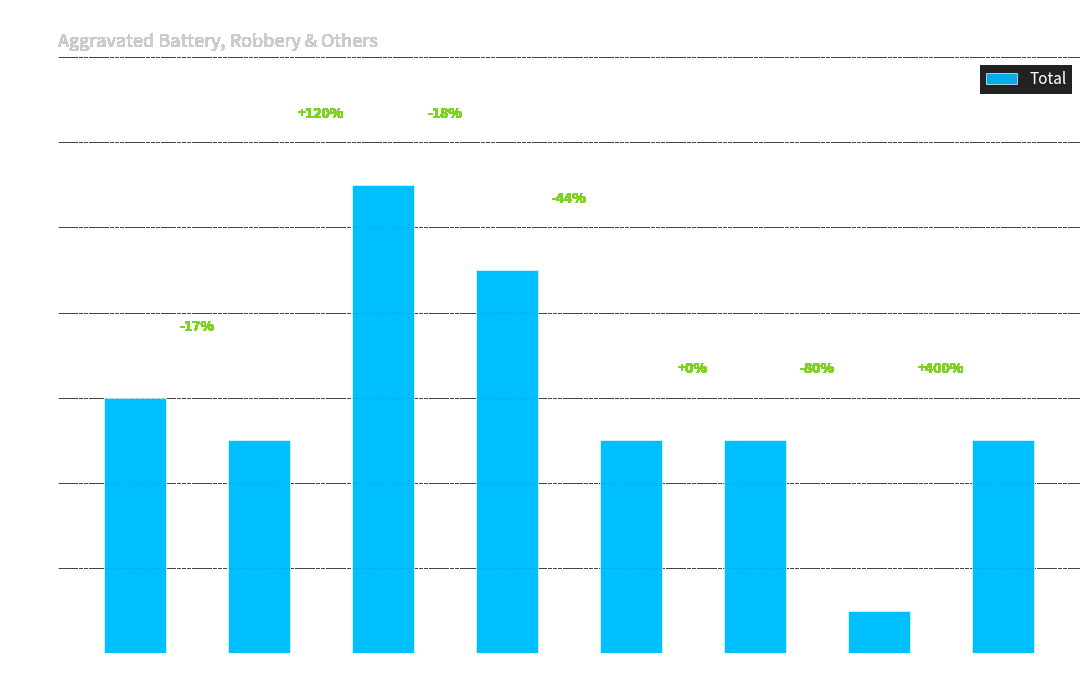

Reading left to right, what are all the values shown in this chart?

6	5	11	9	5	5	1	5